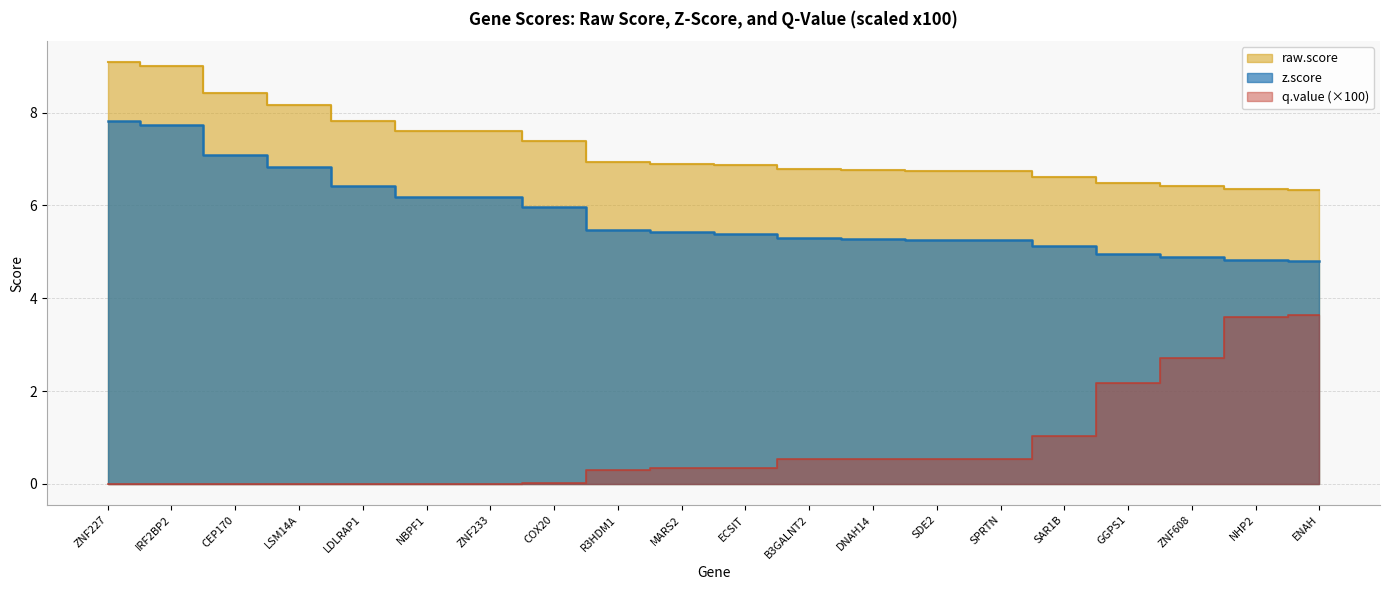

Which series has the largest range (max minus min)?

q.value_scaled